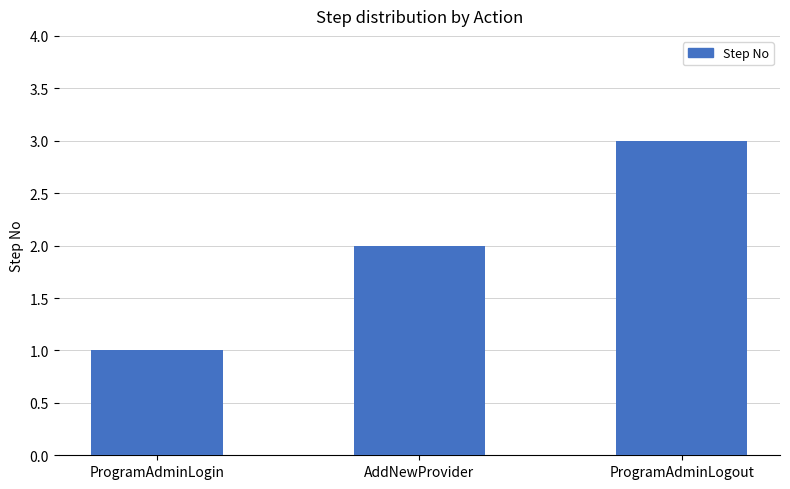

Reading left to right, extract all data points from this chart.

ProgramAdminLogin=1	AddNewProvider=2	ProgramAdminLogout=3